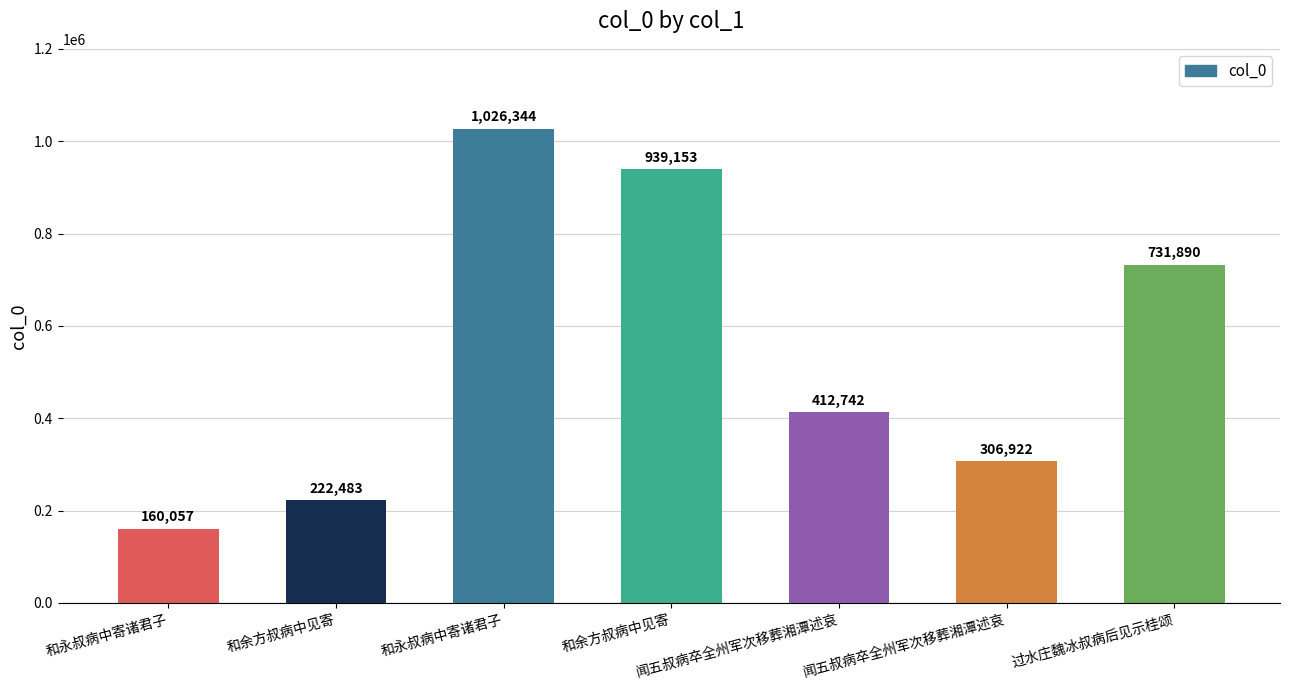

Read the value at 过水庄魏冰叔病后见示桂颂, to the nearest 100.

731900